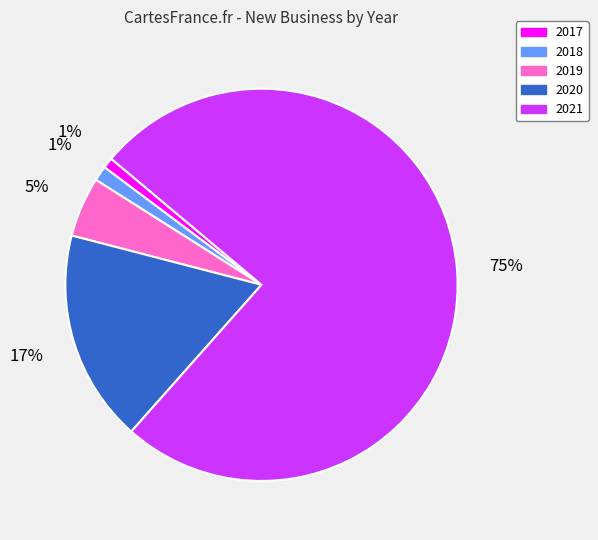

Which slice is the largest?

2021